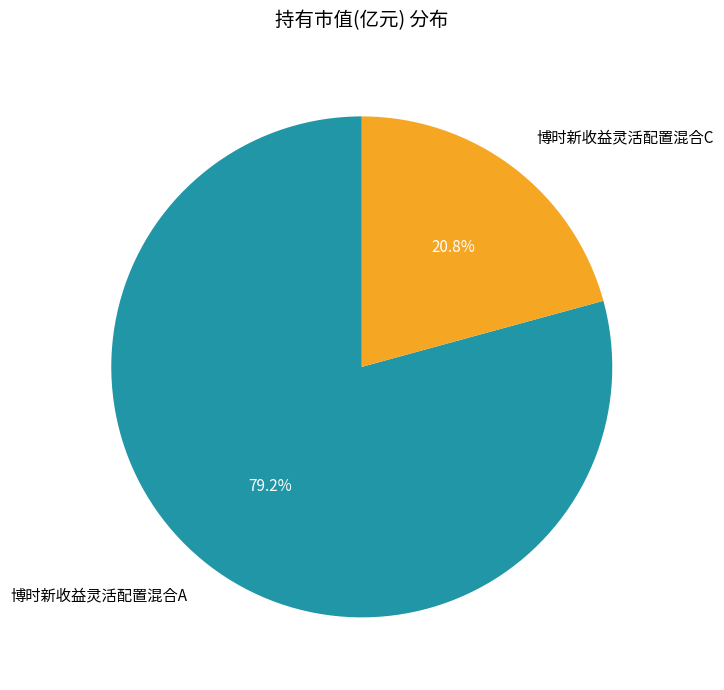

Is there any slice that represents more than half of the pie?

Yes